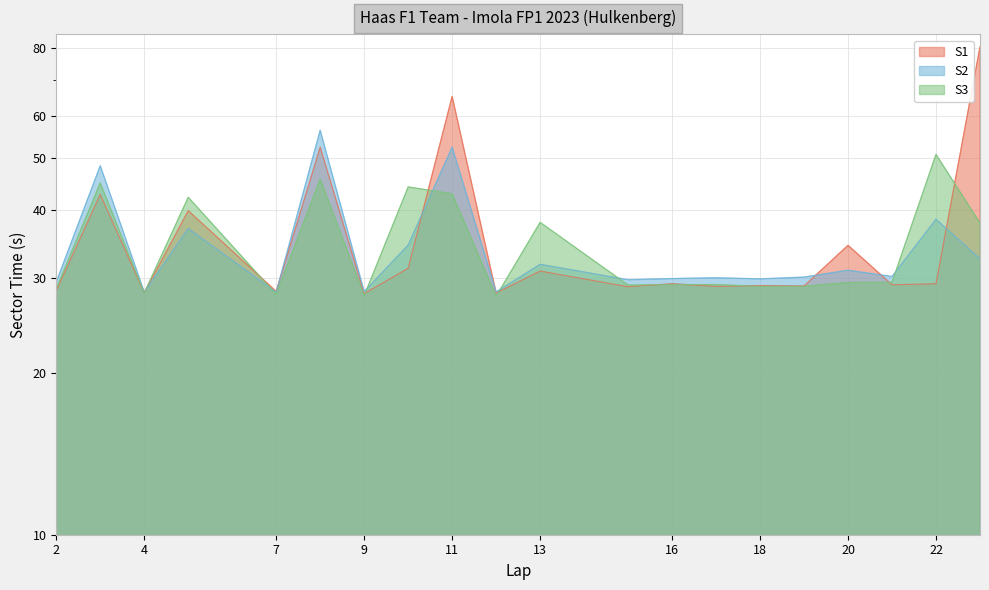

Rank the categories by S2 value from highest to lowest.

8, 11, 3, 22, 5, 10, 23, 13, 20, 21, 19, 17, 16, 18, 15, 2, 9, 12, 4, 7